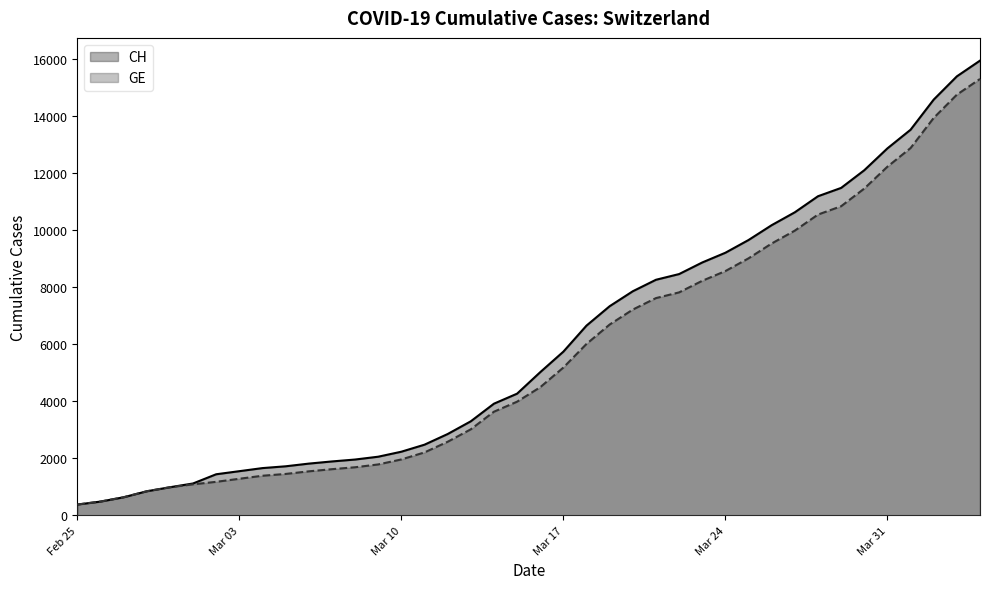

Which series has the largest range (max minus min)?

CH